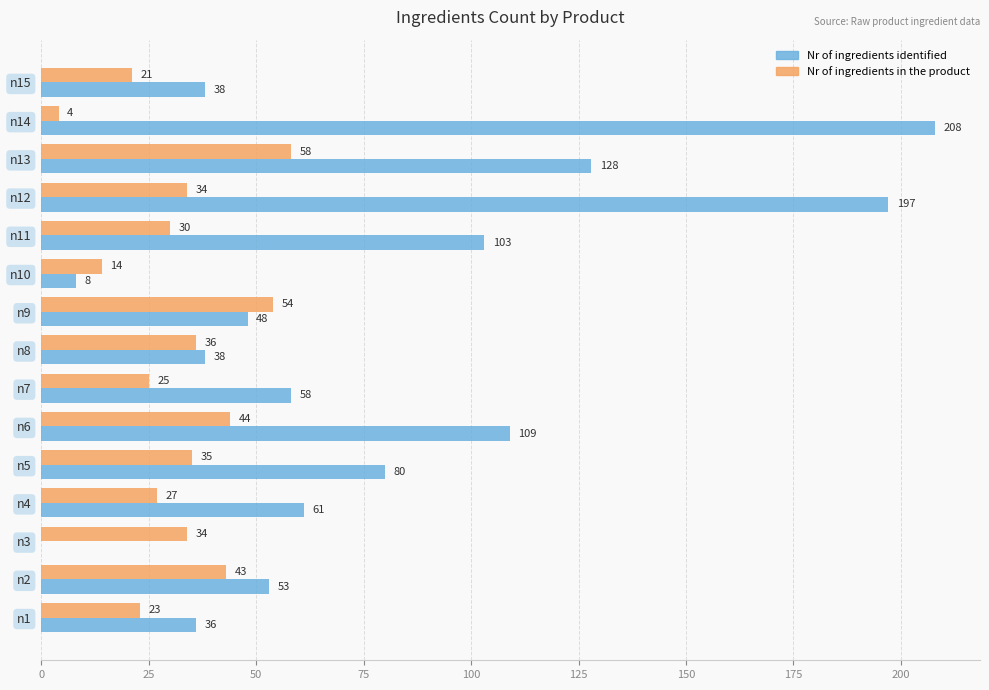

Which series has the largest total across all categories?

Nr of ingredients identified